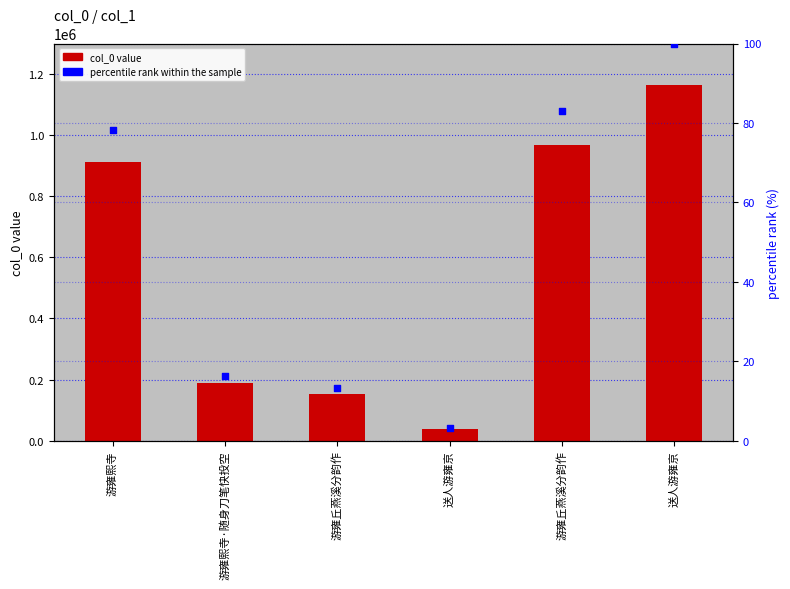

Which series has the largest total across all categories?

col_0